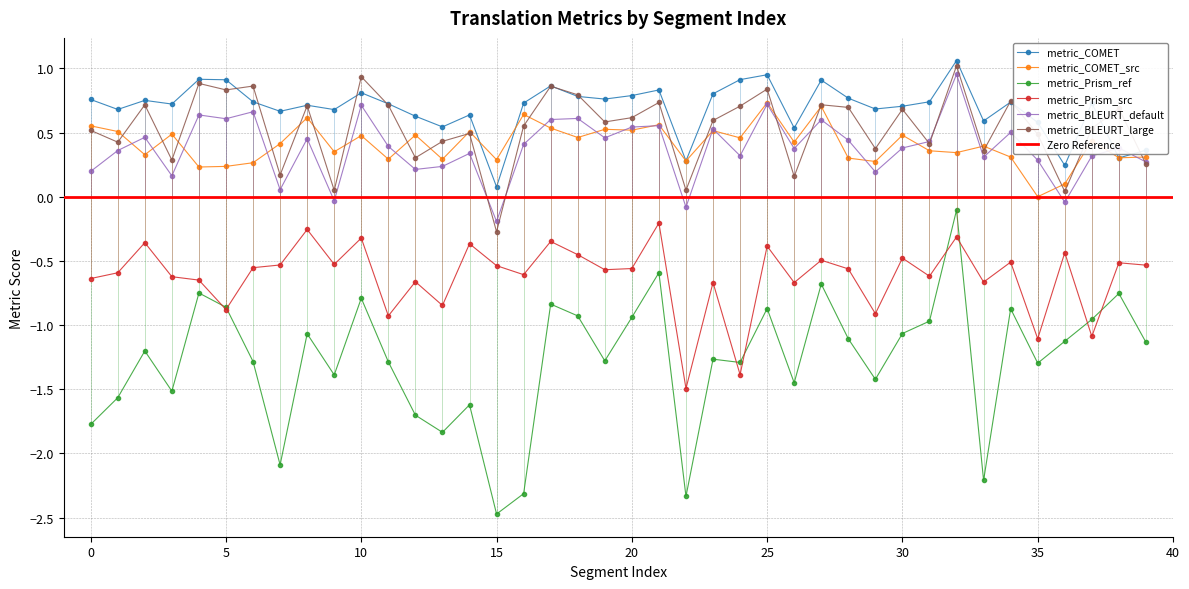

Is this an area chart (filled region under the line)?

No